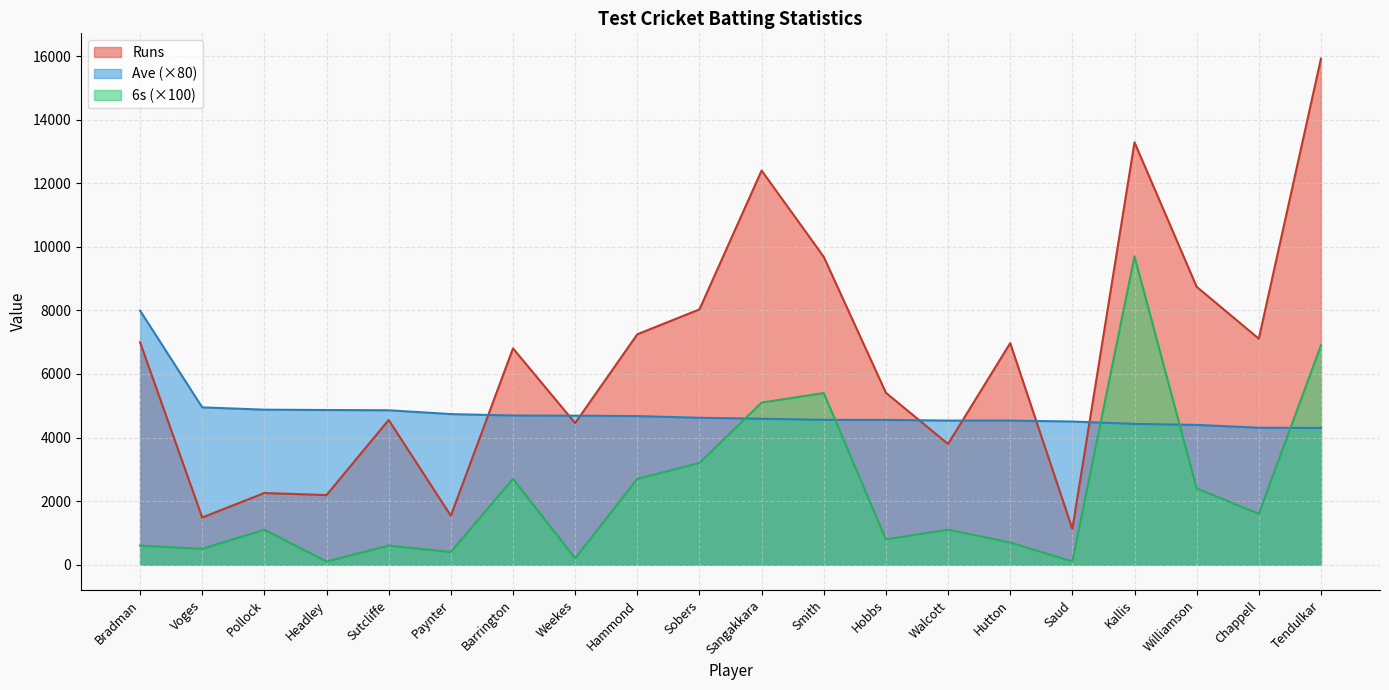

What are all the series names shown in the legend?

Runs, Ave (×80), 6s (×100)